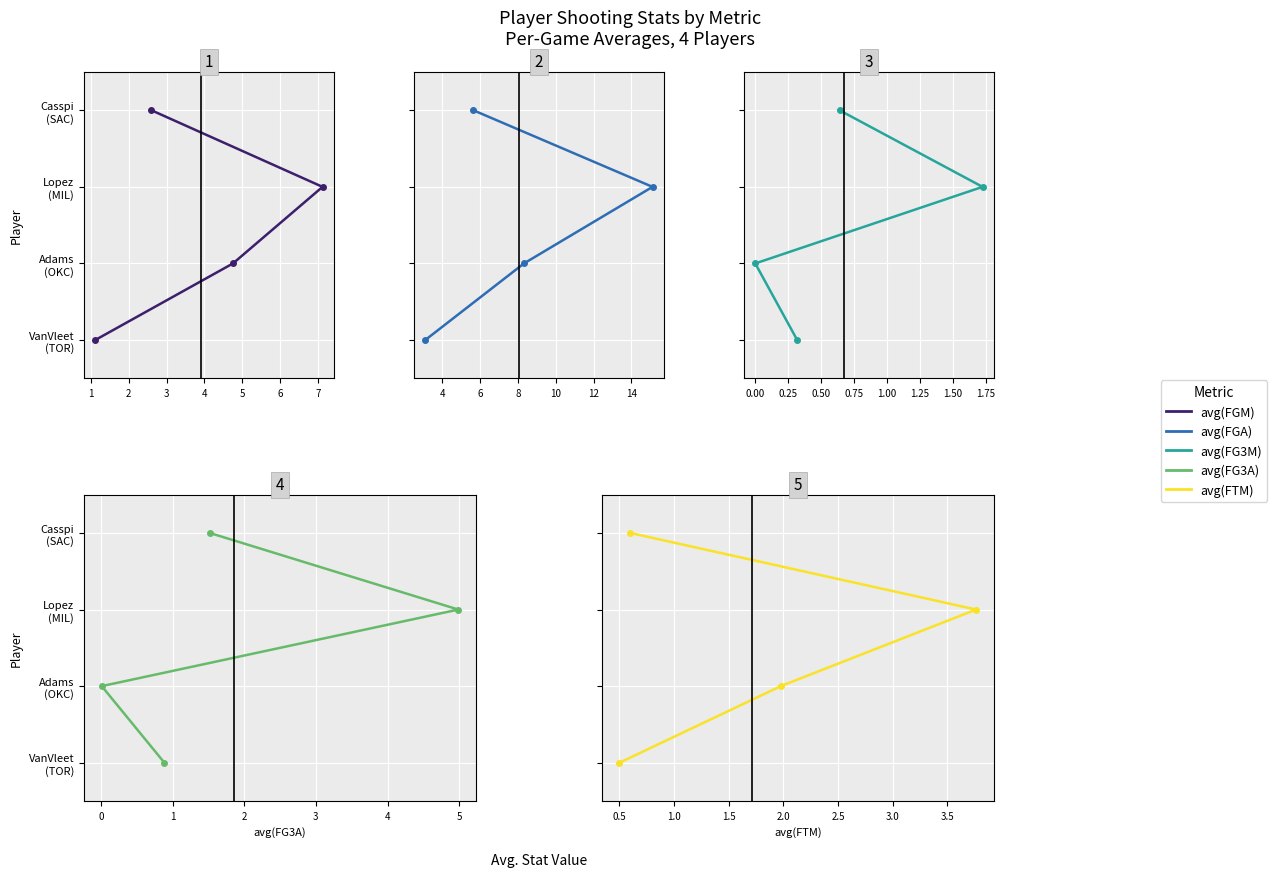

How many categories are shown in the chart?

4